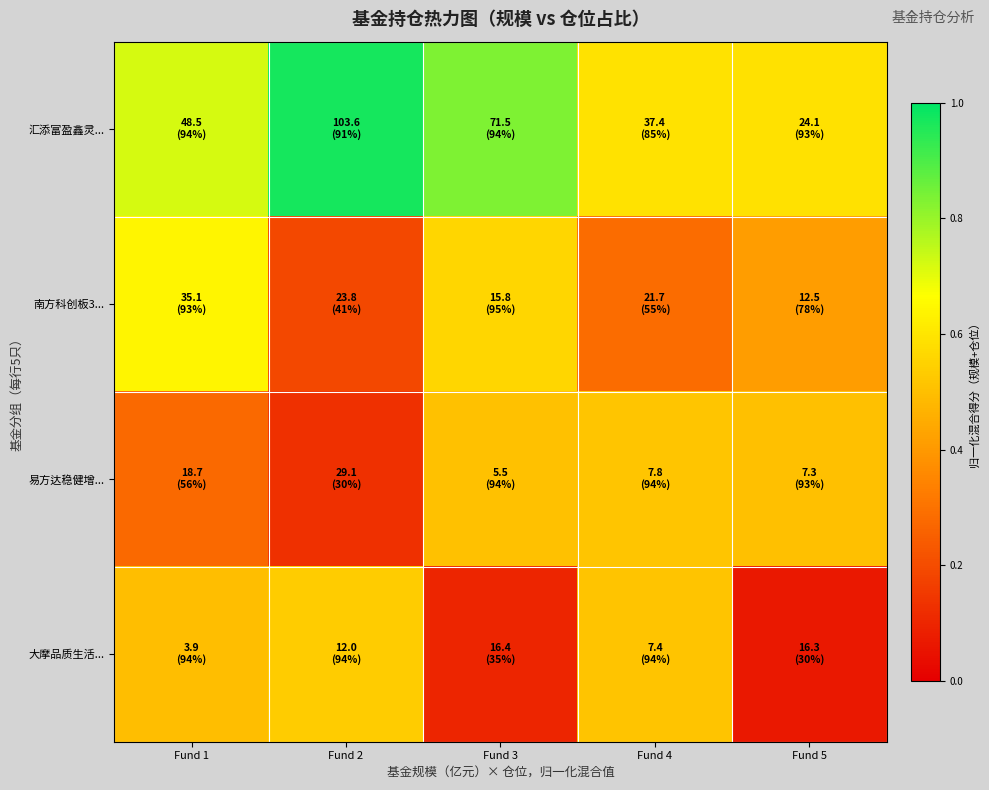

What is the greatest value displayed?

1.0